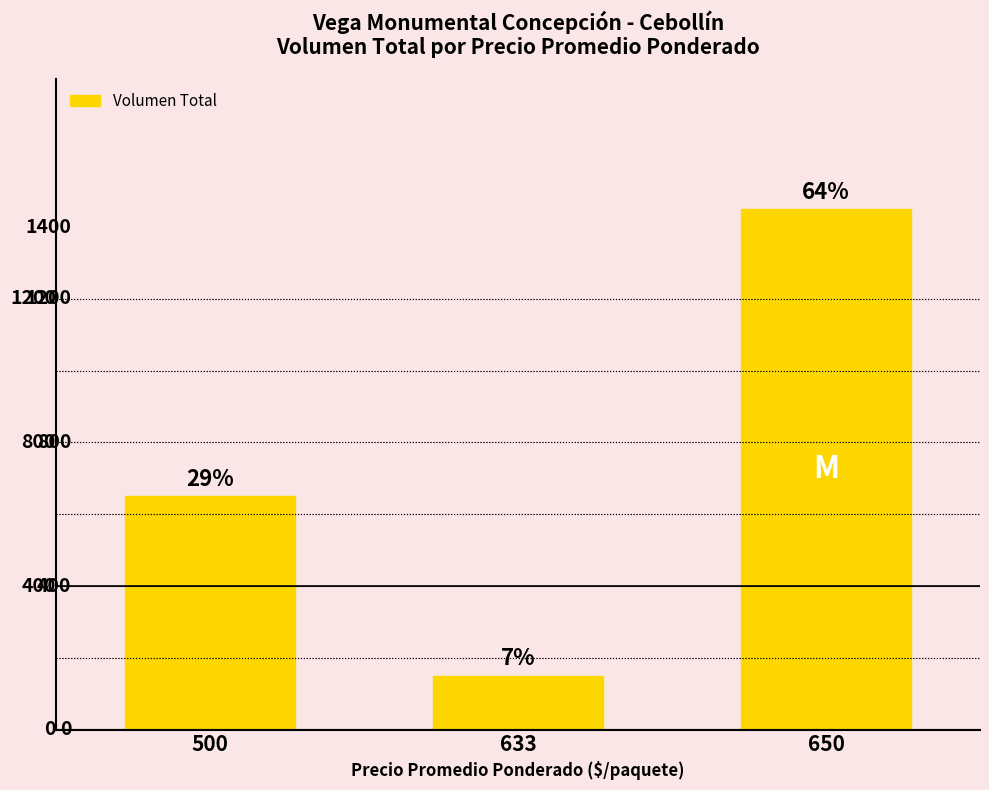

What is the maximum value shown in the chart?

1450